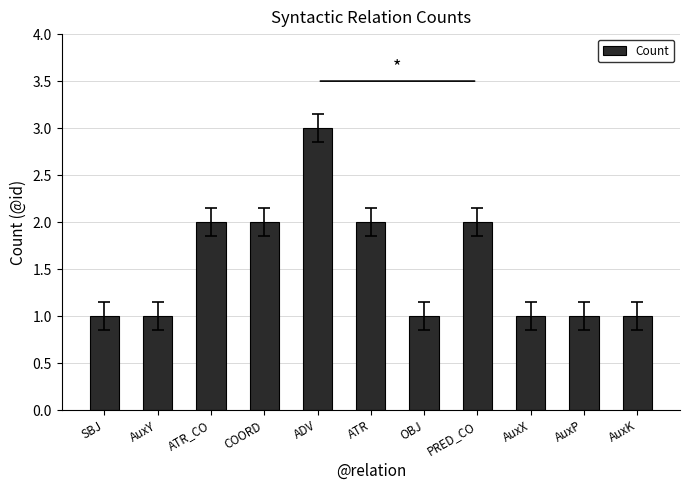

How many values are between 1 and 2?

10